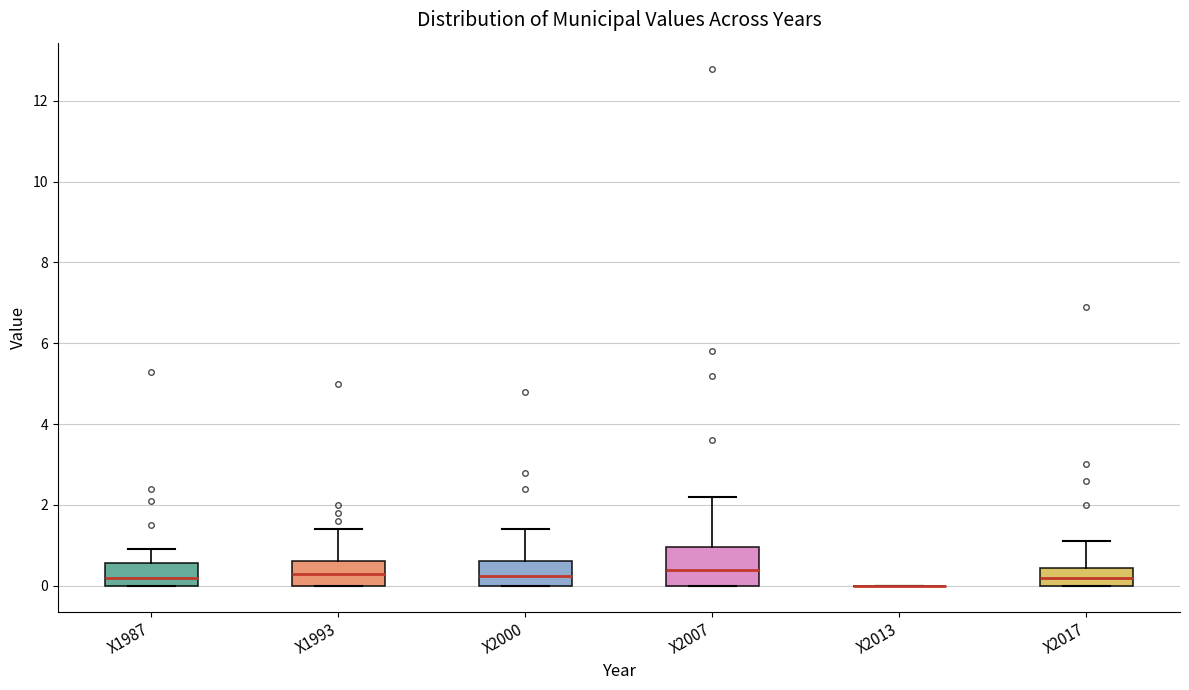

Reading left to right, transcribe this box plot: for each box, give where its median line is, the range the box spans, and where its two whiskers end, as read against the y-axis. The values are not printed on the chart, so give them approximately, as read against the axis.

X1987: median 0.2, box 0.0 to 0.6, whiskers 0.0 to 1.0
X1993: median 0.4, box 0.0 to 0.6, whiskers 0.0 to 1.4
X2000: median 0.2, box 0.0 to 0.6, whiskers 0.0 to 1.4
X2007: median 0.4, box 0.0 to 1.0, whiskers 0.0 to 2.2
X2013: box collapsed to a line at 0.0, whiskers 0.0 to 0.0
X2017: median 0.2, box 0.0 to 0.4, whiskers 0.0 to 1.2